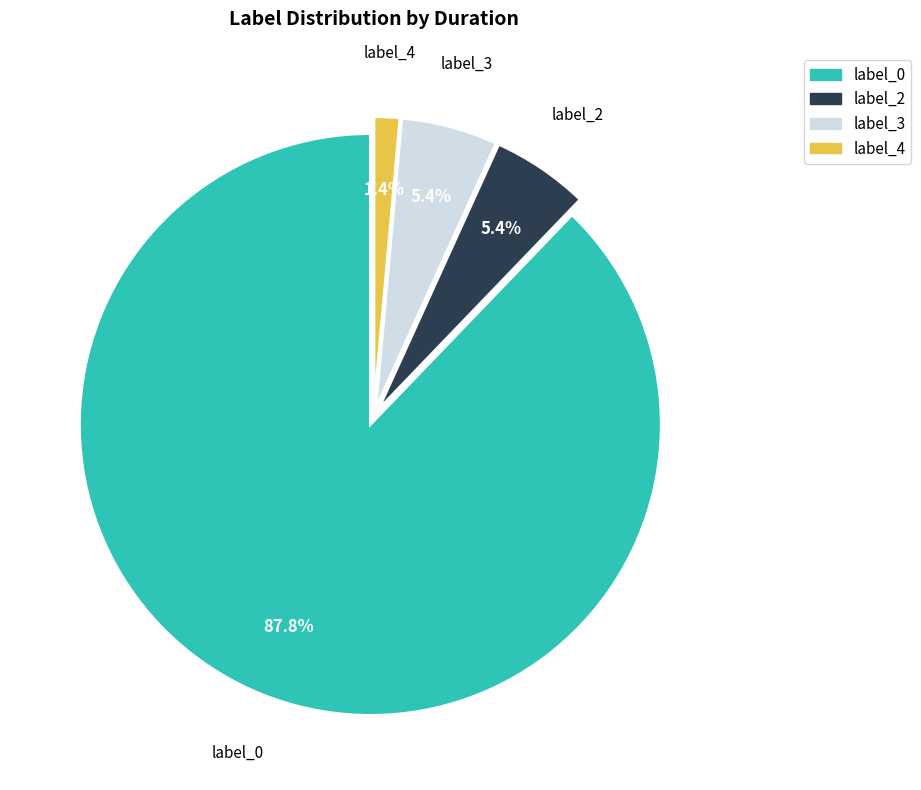

What is the ratio of the value at label_4 to the value at label_2?

0.3